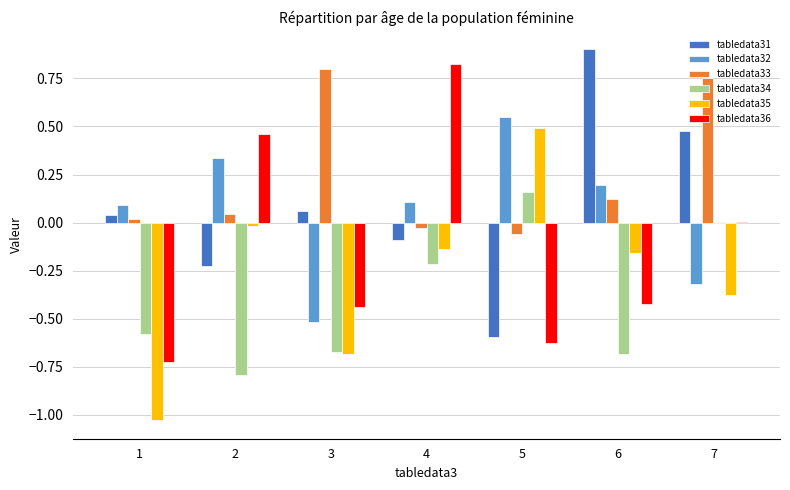

Which series changed the most between 4 and 7?

tabledata36